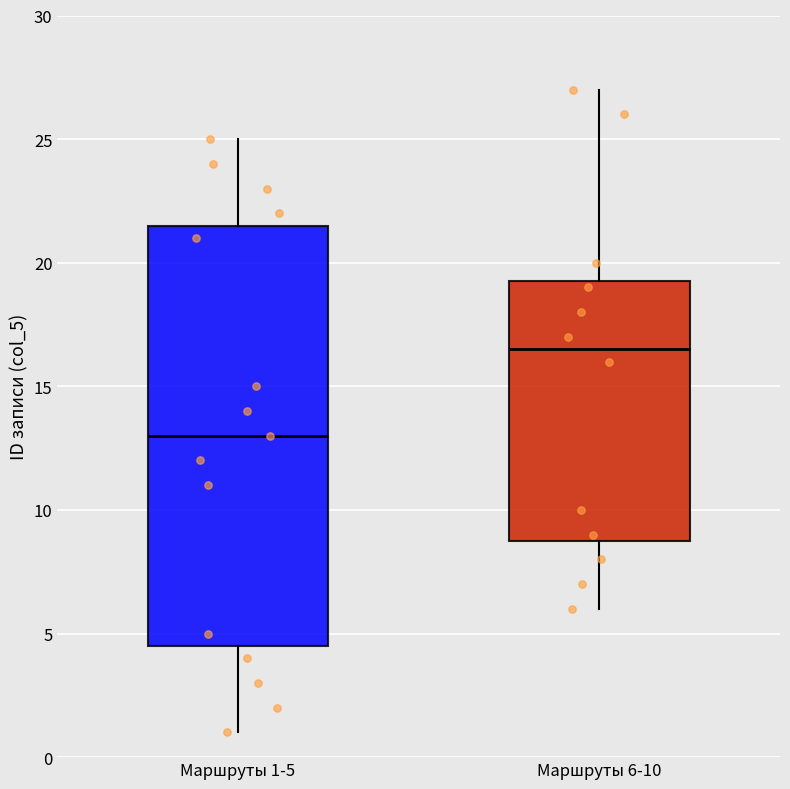

Which box is the tallest, from its lower edge to its upper edge?

Маршруты 1-5